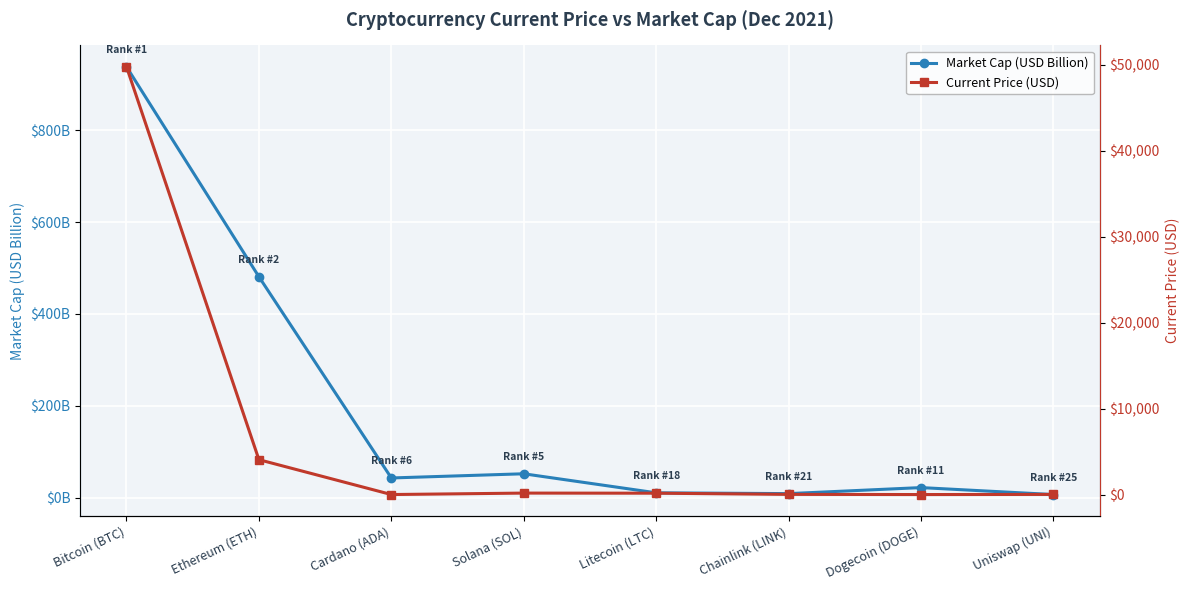

Where is the first local maximum for Current Price (USD)?

Solana (SOL)